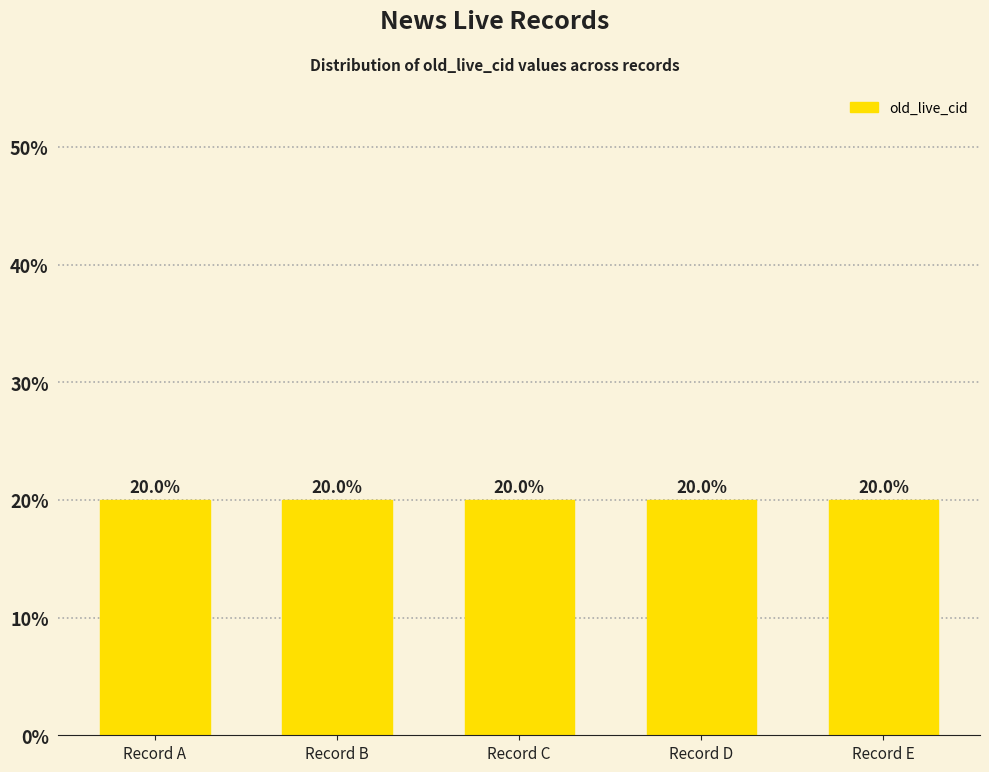

The chart shows a value of 20.0 at Record B. True or false?

True